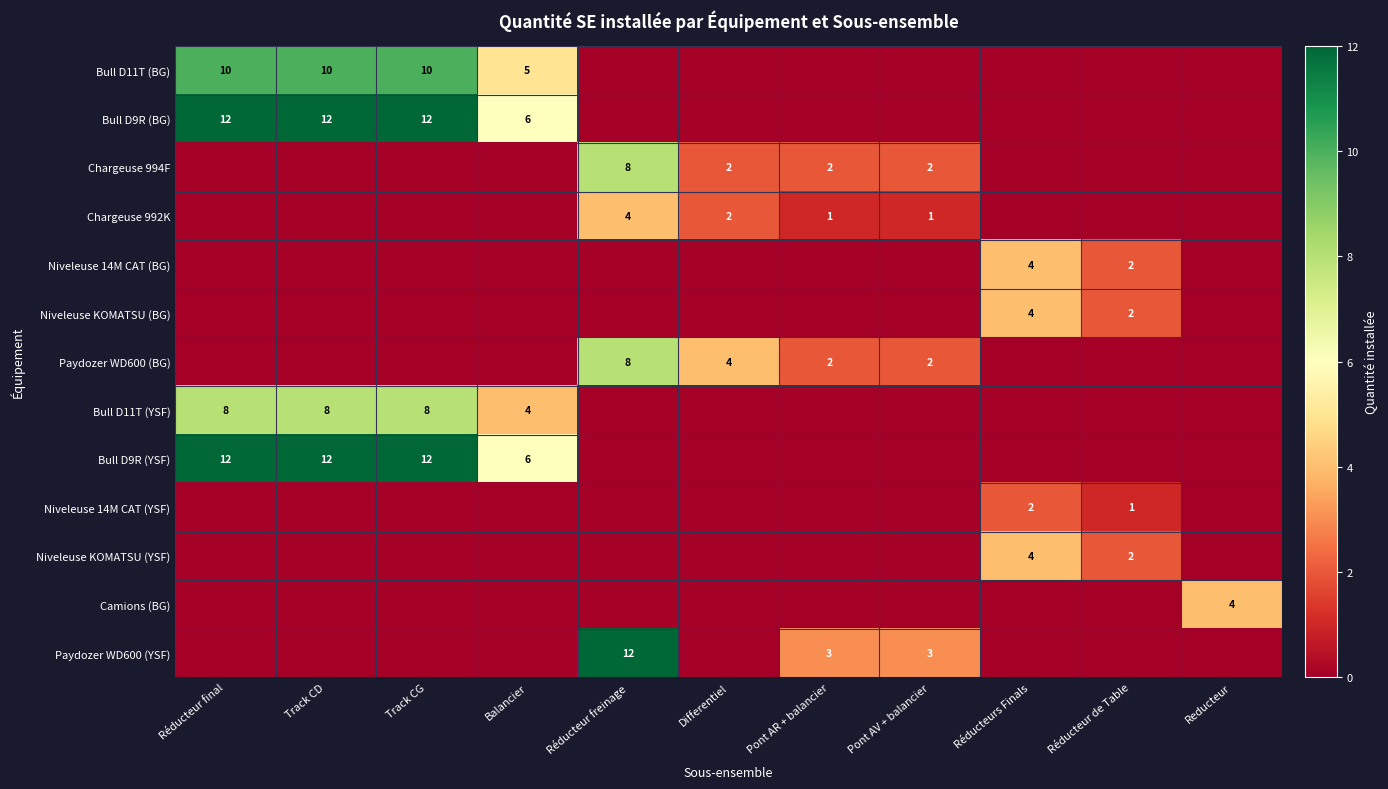

True or false: Paydozer WD600 (BG) has a value of 8 at Réducteur freinage.

True